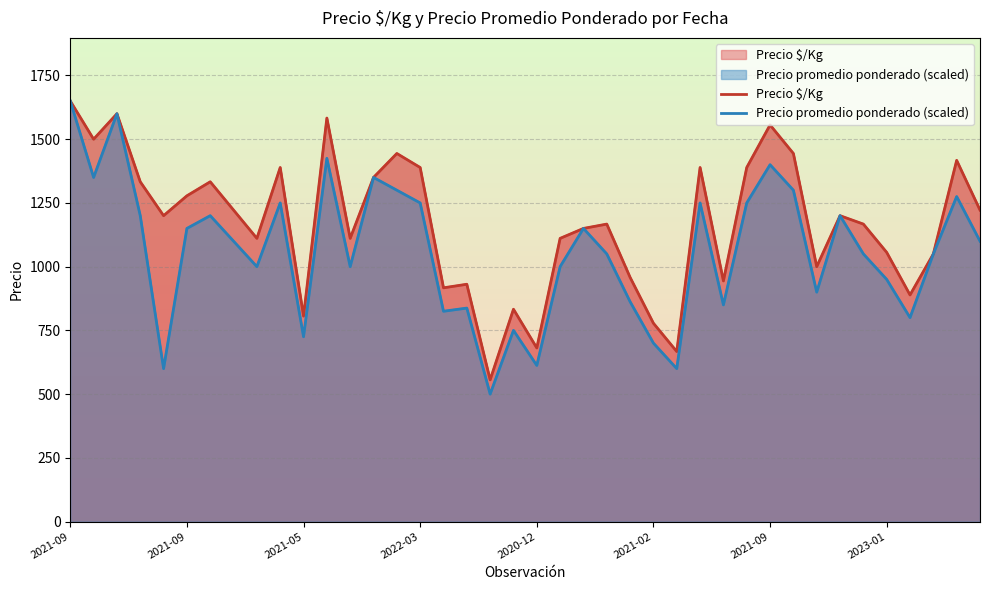

How many interior local peaks does the Precio promedio ponderado (scaled) series have?

12